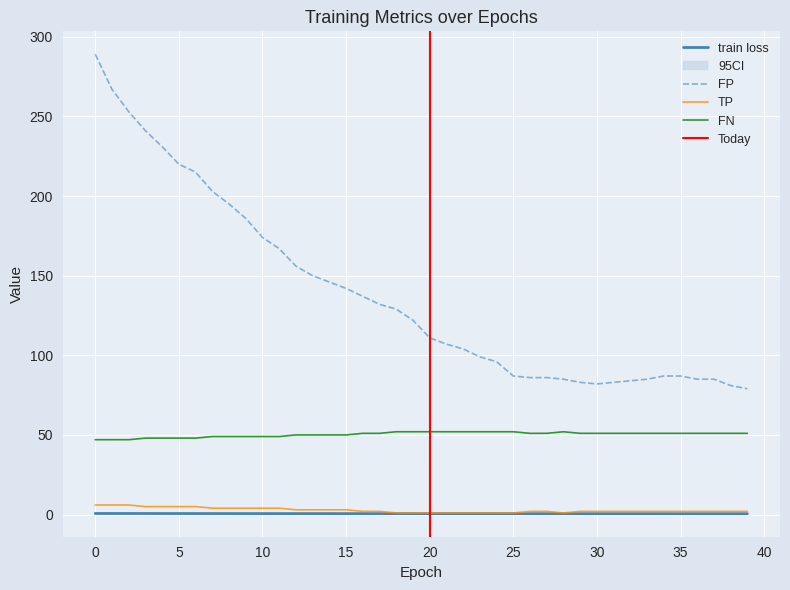

True or false: FN and TP intersect in this chart.

False